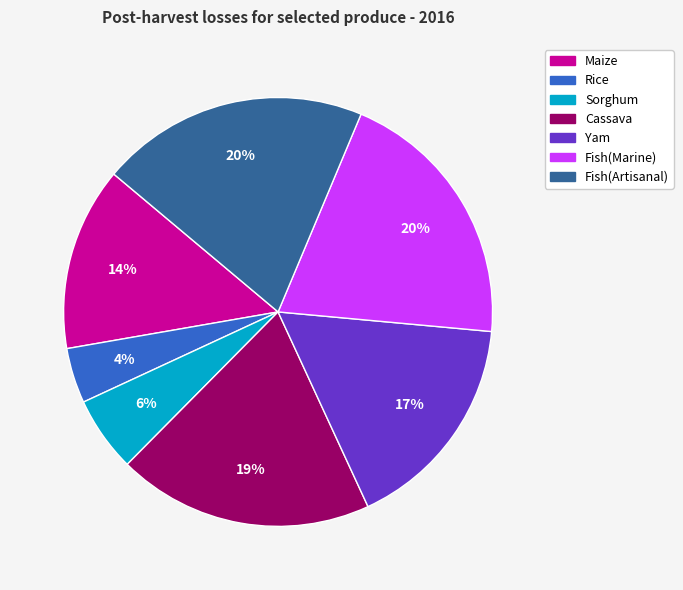

How many slices are in this pie chart?

7